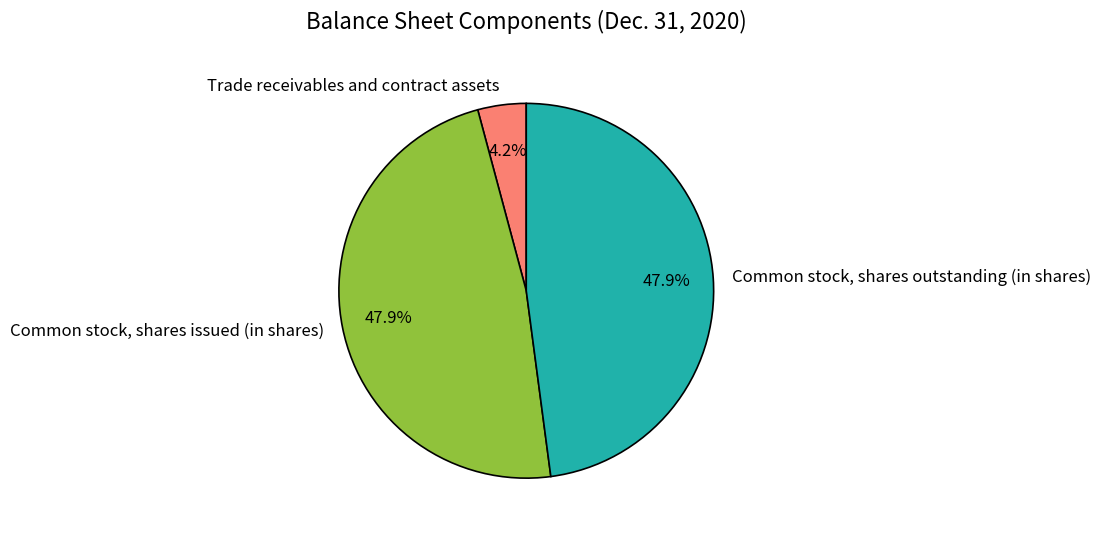

The Common stock, shares issued (in shares) slice represents 40% of the pie. True or false?

False